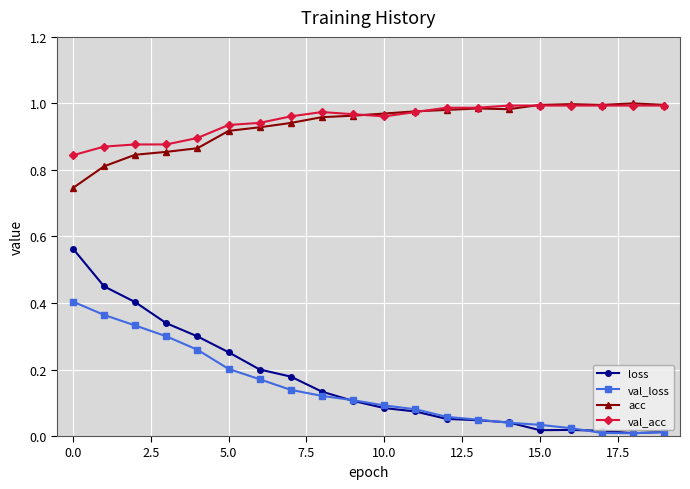

How many data points does each series have?

20